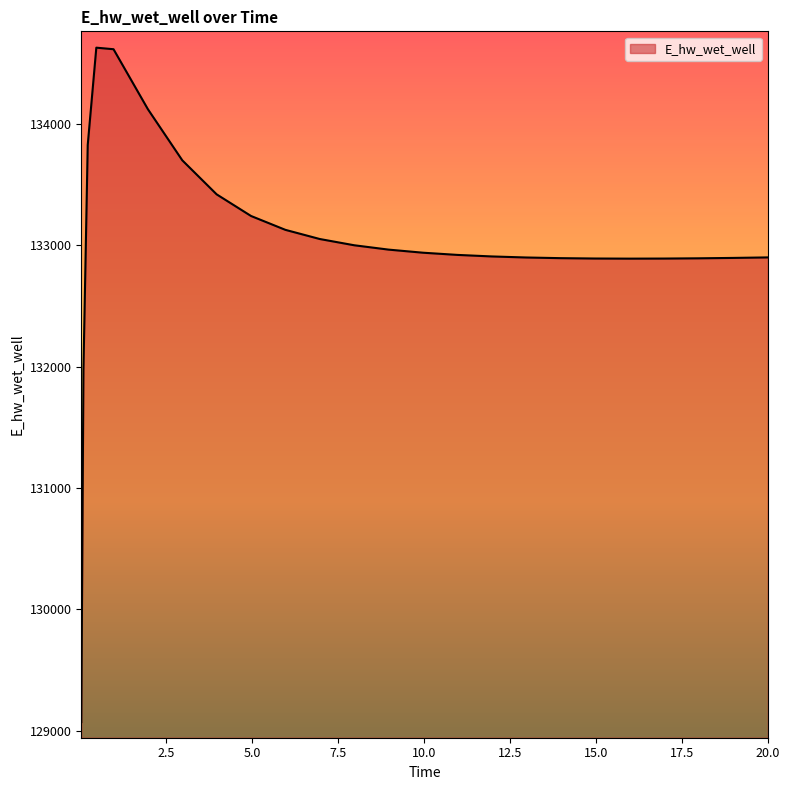

What is the maximum value shown in the chart?

134627.8